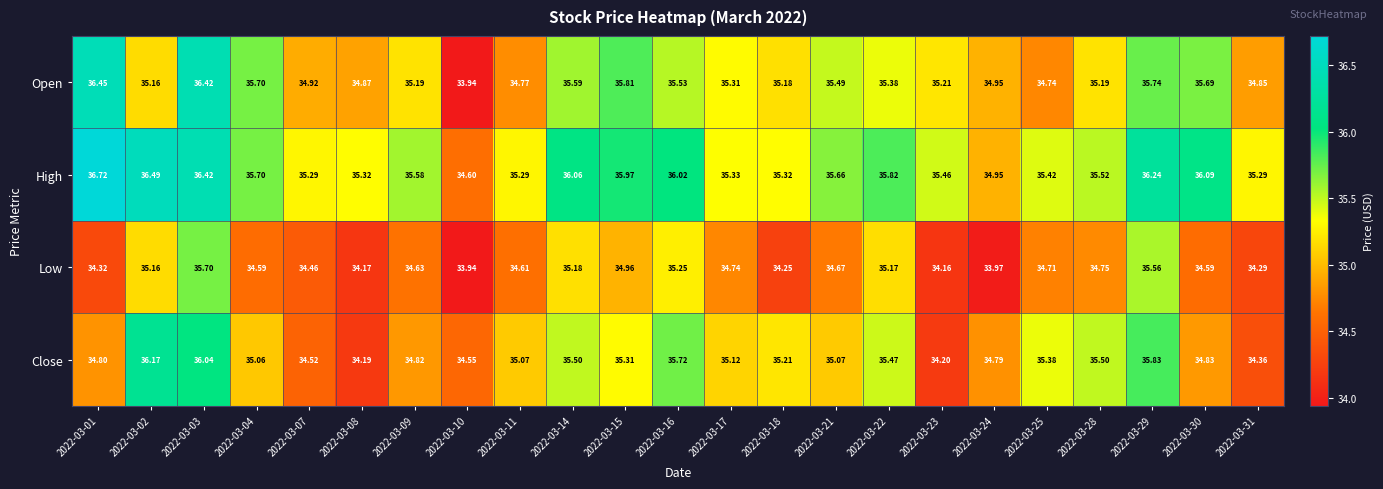

Which series has the largest total across all categories?

High